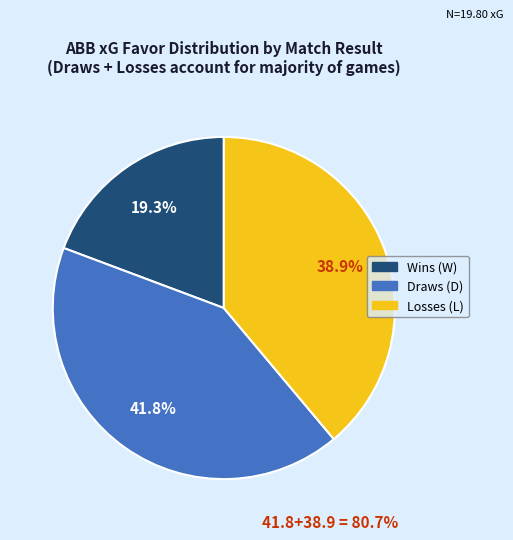

Is there a majority slice in this chart?

No